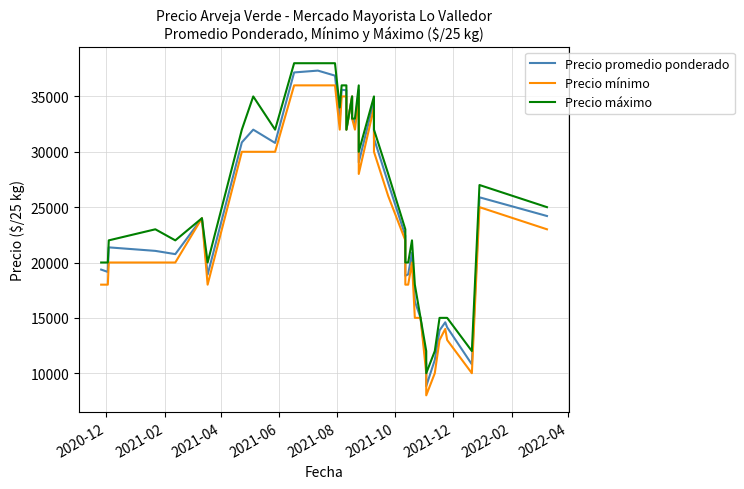

True or false: Precio máximo and Precio promedio ponderado cross at least once.

False